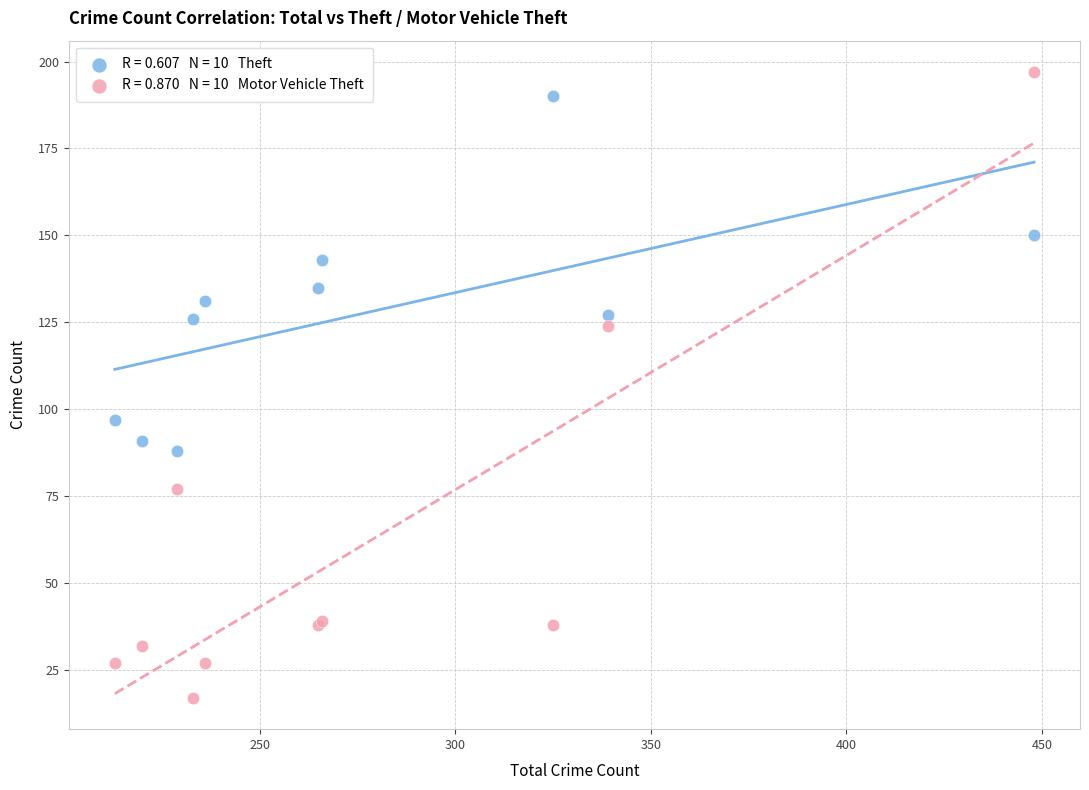

Across all series, what Y value is closest to 107?

97